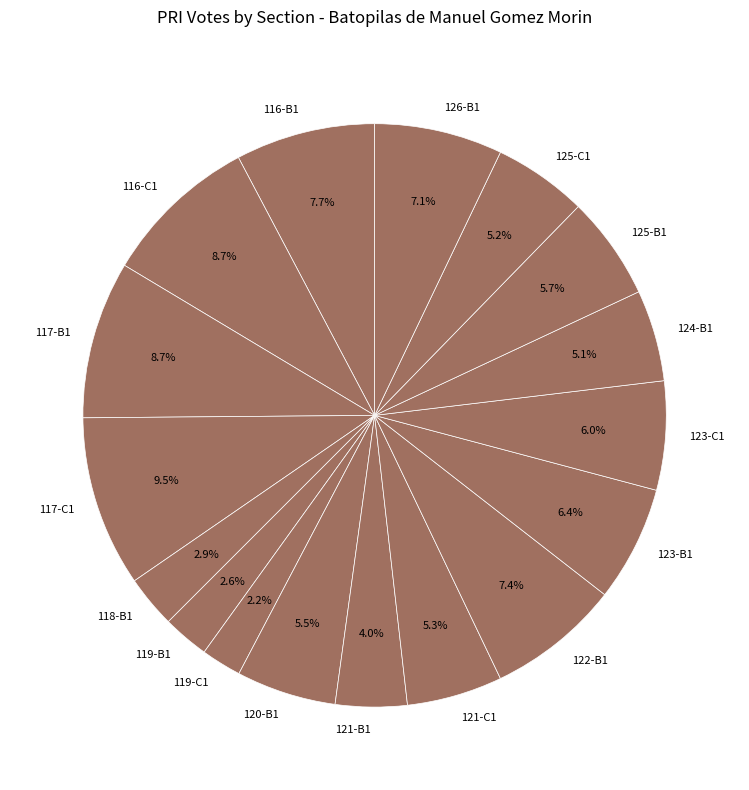

Count the number of slices in the pie.

17